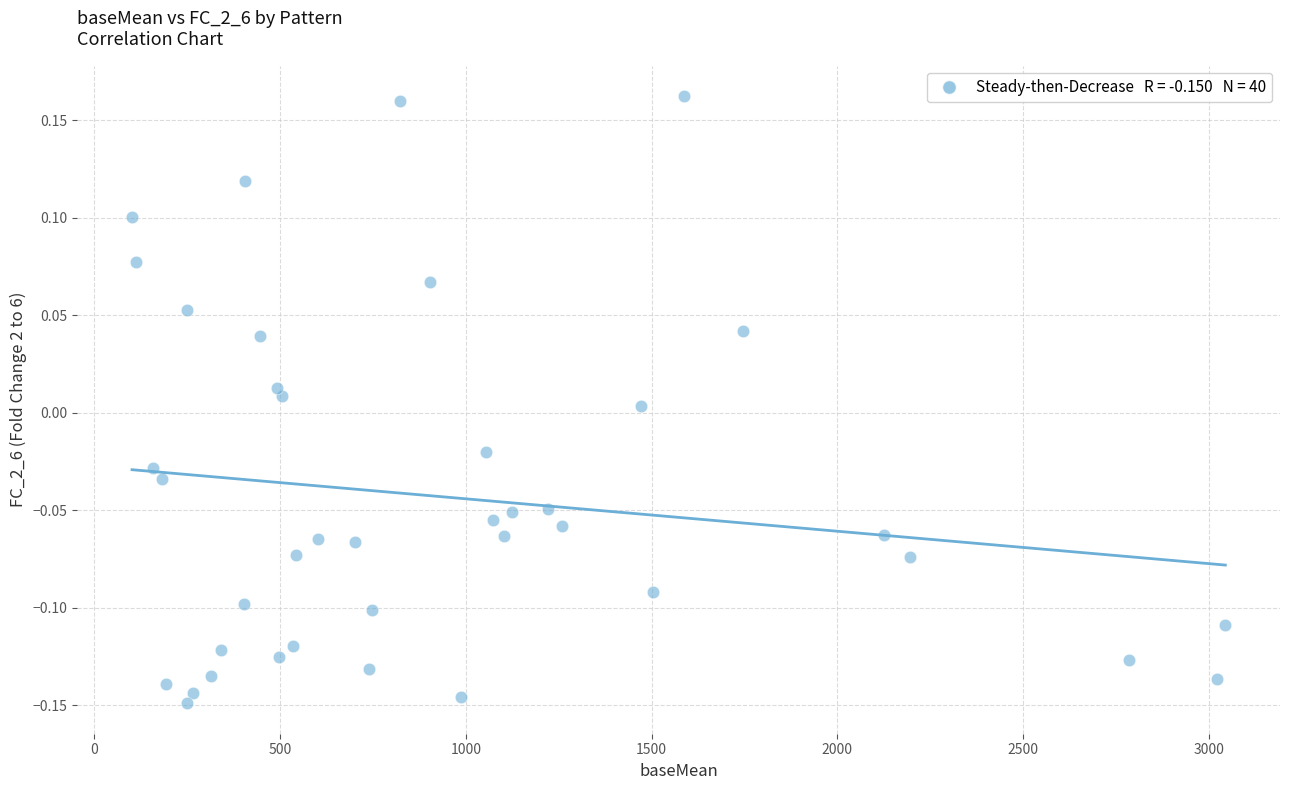

What is the range of X values (max minus min)?

2943.1